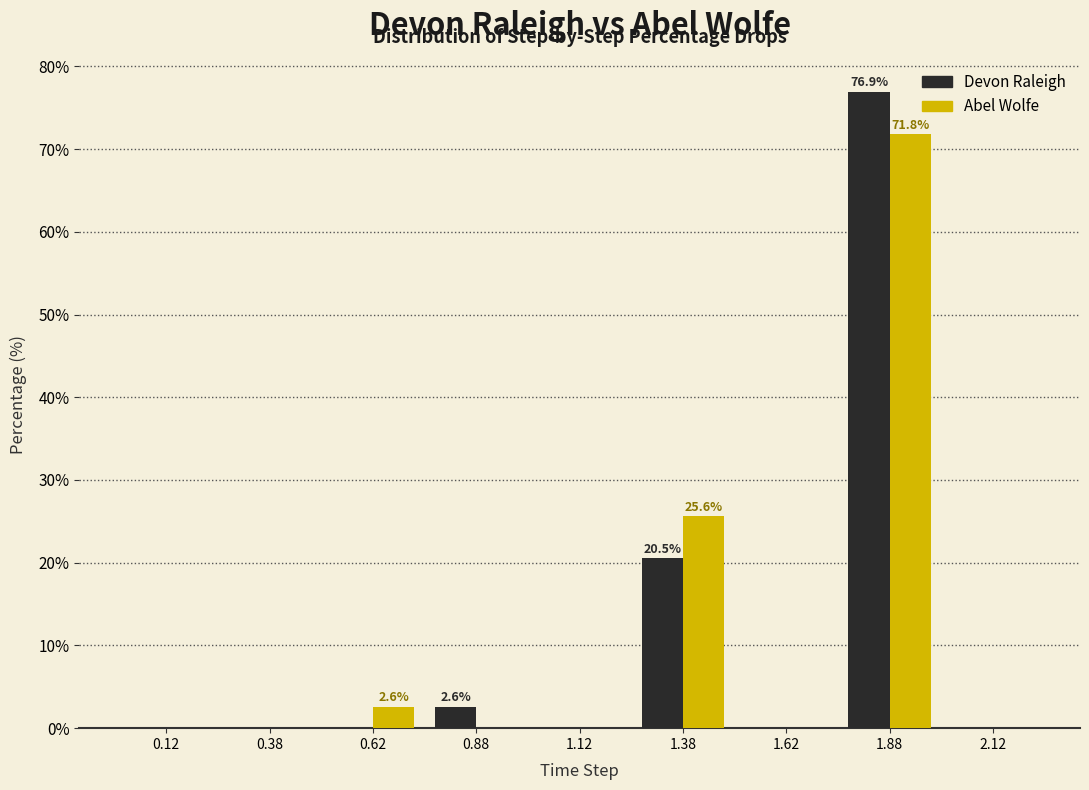

In the Abel Wolfe series, which range on the x-axis has the tallest bar?

1.75 to 2.00